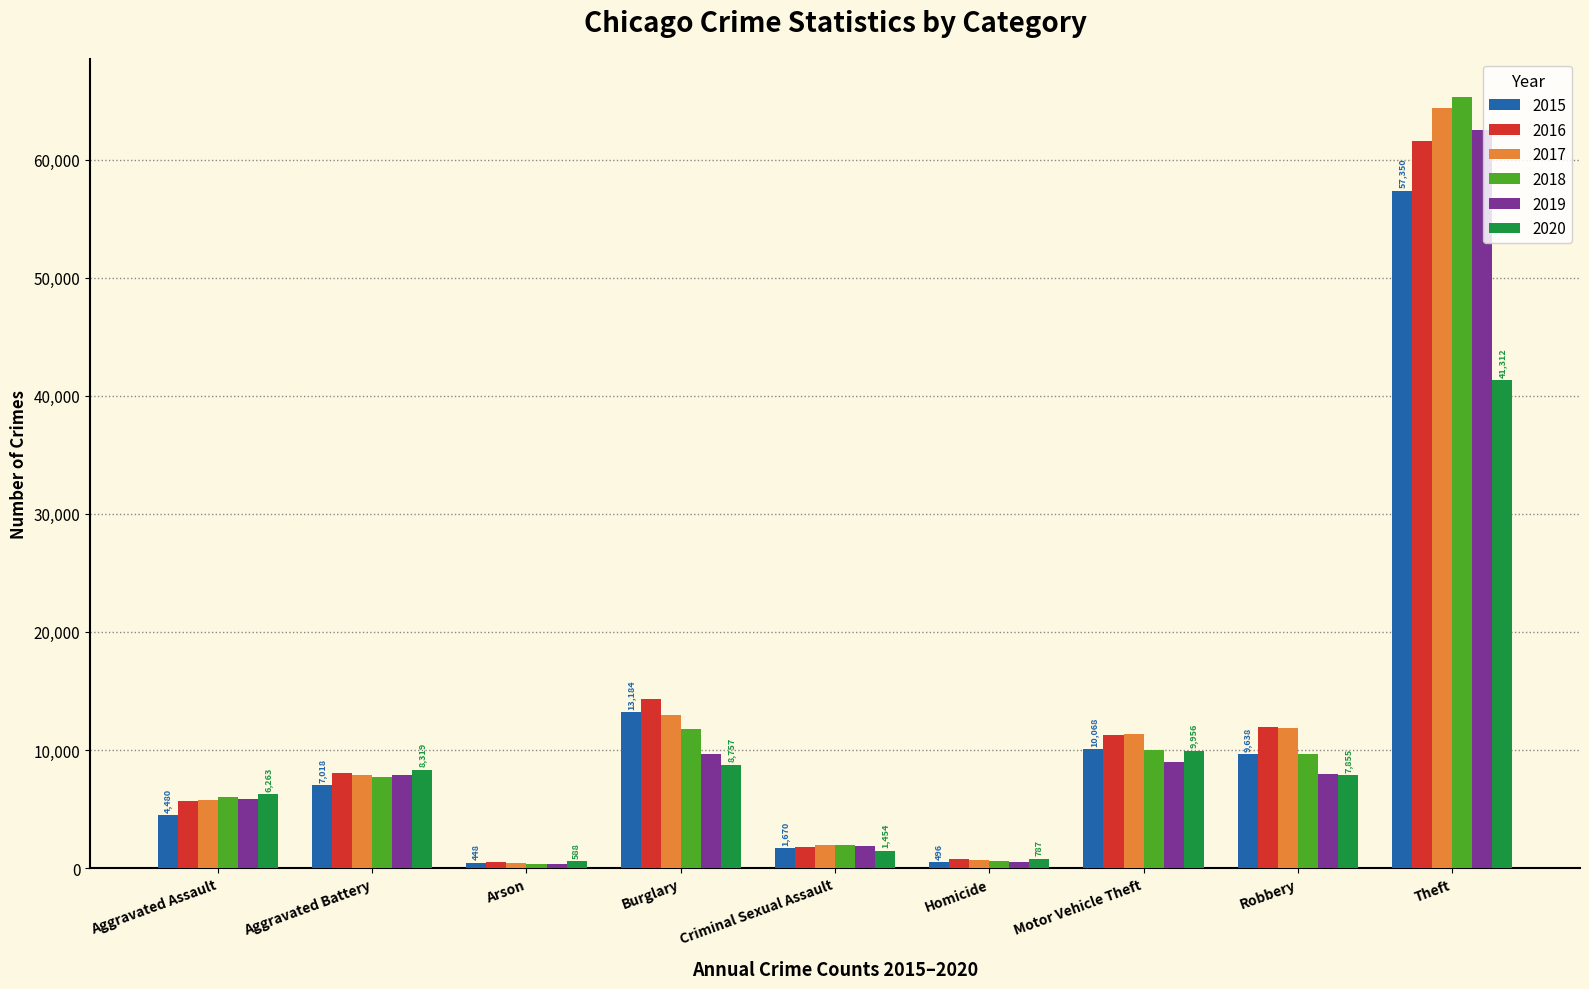

What is the total value across all series at Criminal Sexual Assault?

10755